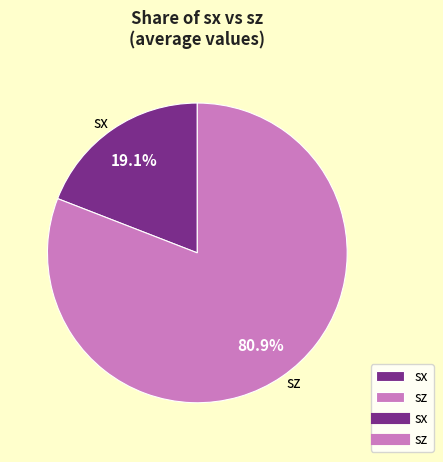

Count the number of slices in the pie.

2